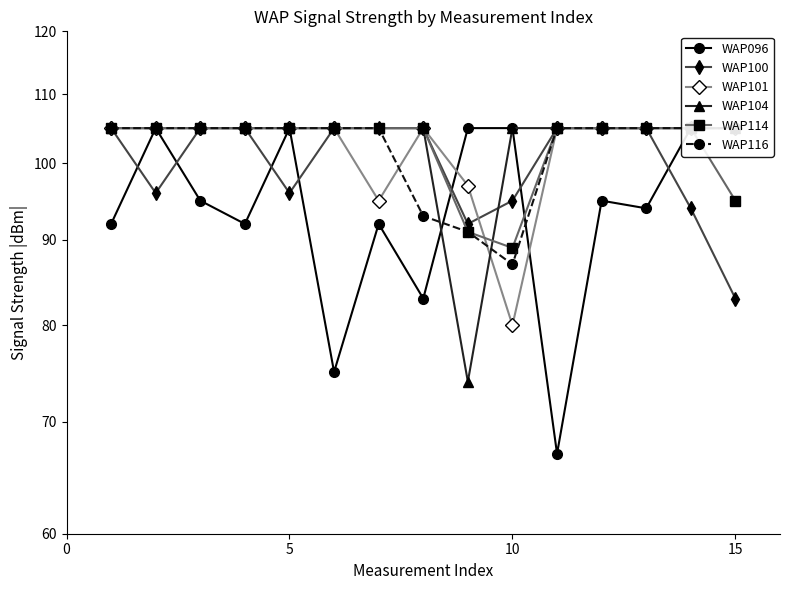

What is the average value of the WAP101 series?

102